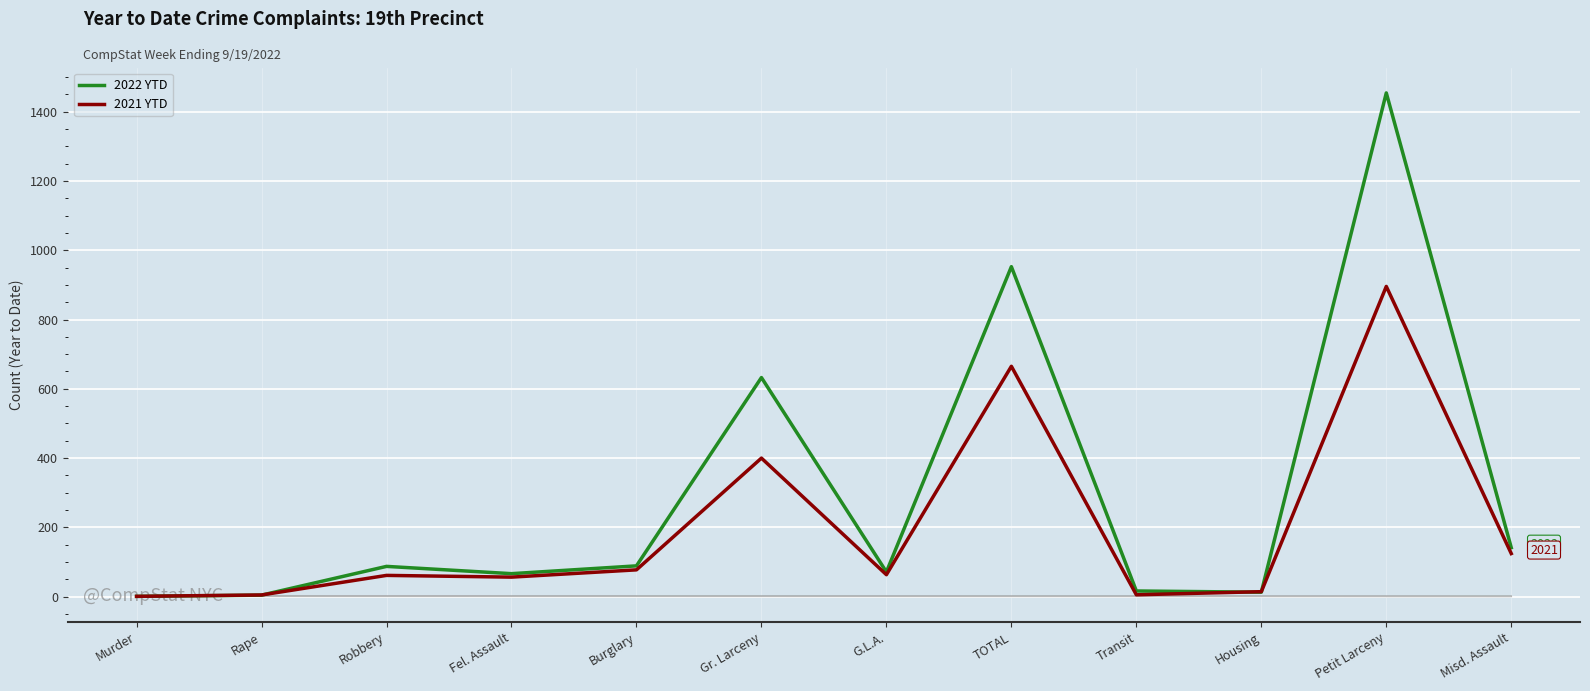

What is the difference between the maximum and minimum values in the 2021 YTD series?

894.5